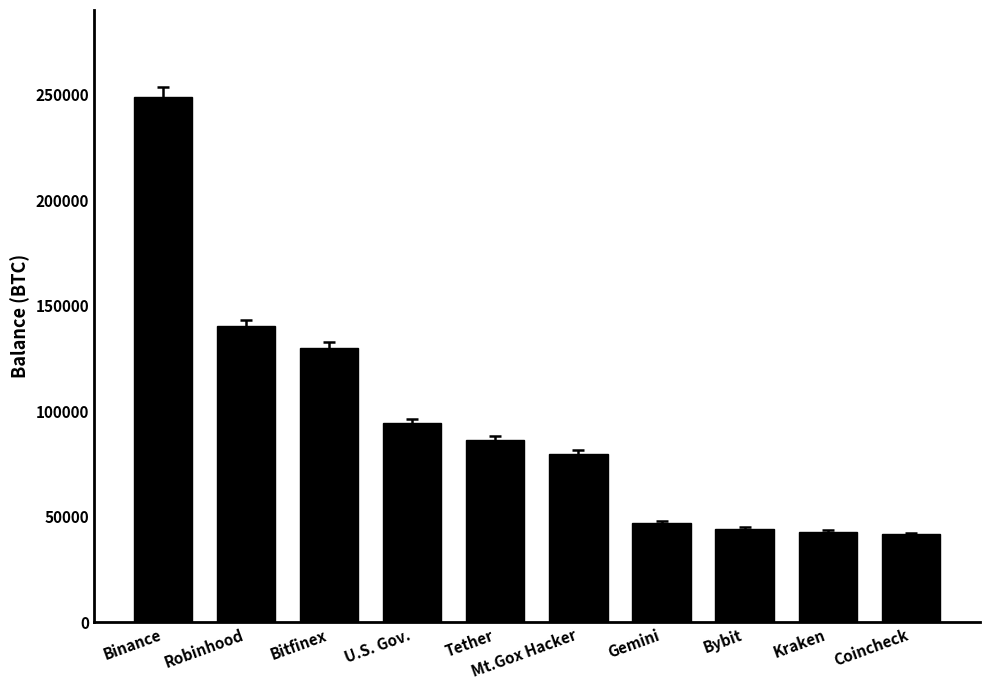

What position from the left is Binance?

1